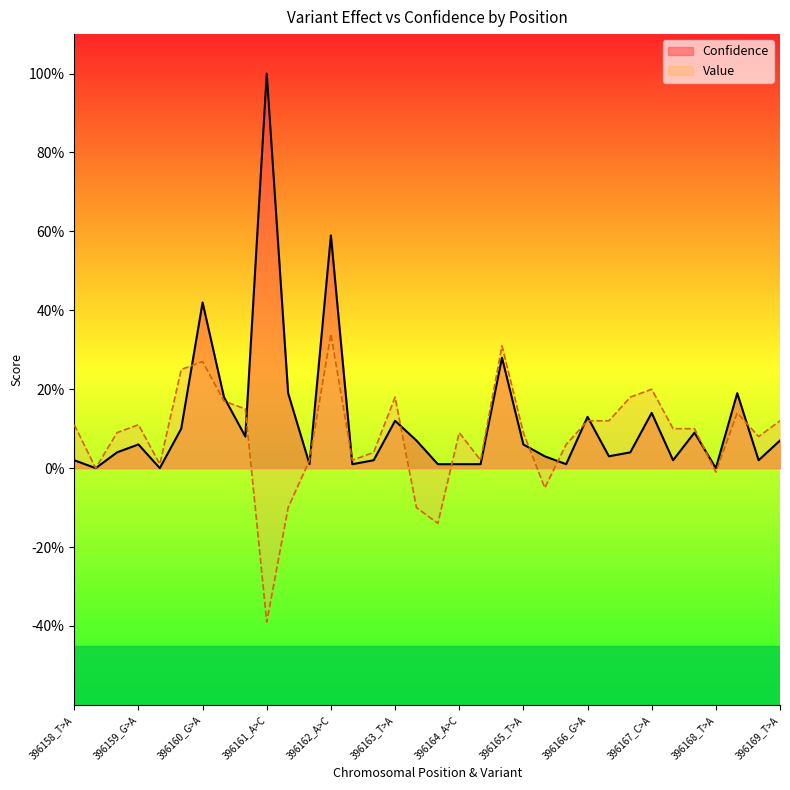

What is the difference between the second highest and second lowest values in the Value series?

0.5